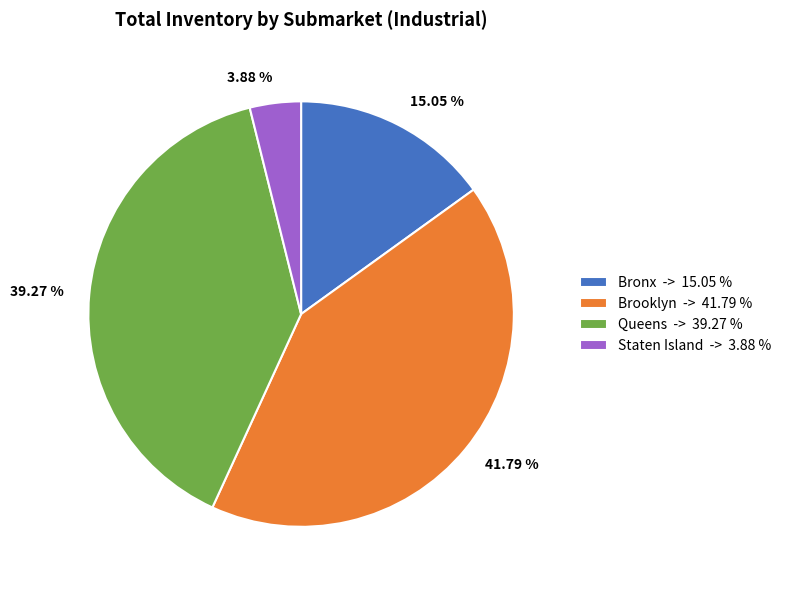

What is the ratio of the value at Staten Island to the value at Queens?

0.1